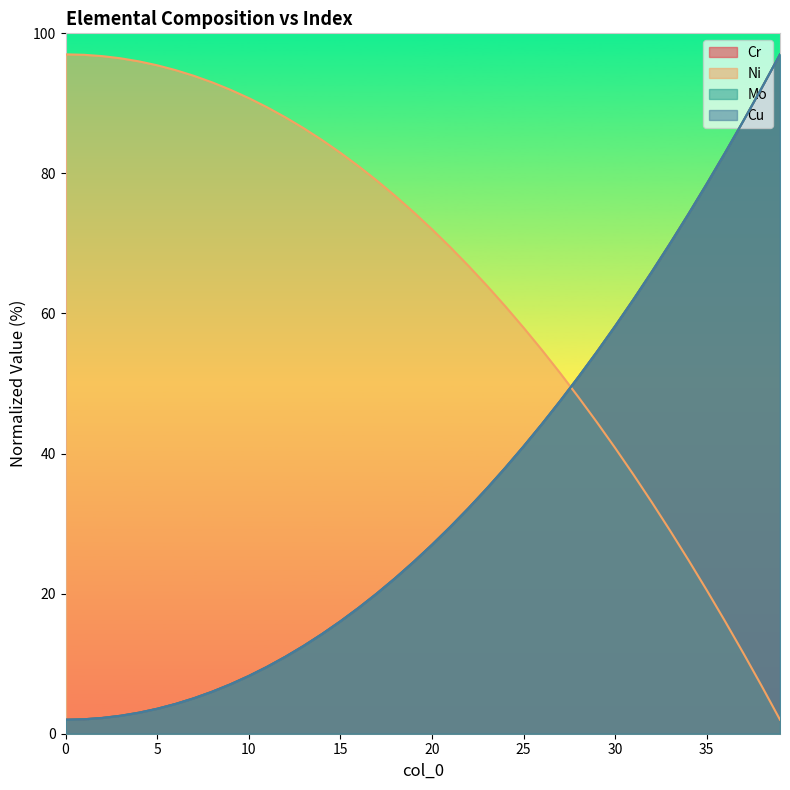

Rank the series at 31 from lowest to highest value.

Ni, Mo, Cu, Cr